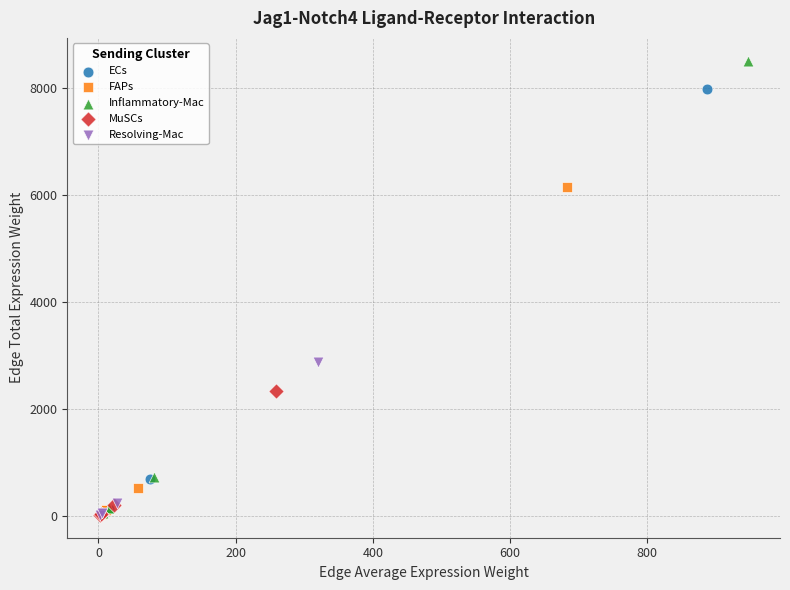

What are all the series names shown in the legend?

ECs, FAPs, Inflammatory-Mac, MuSCs, Resolving-Mac